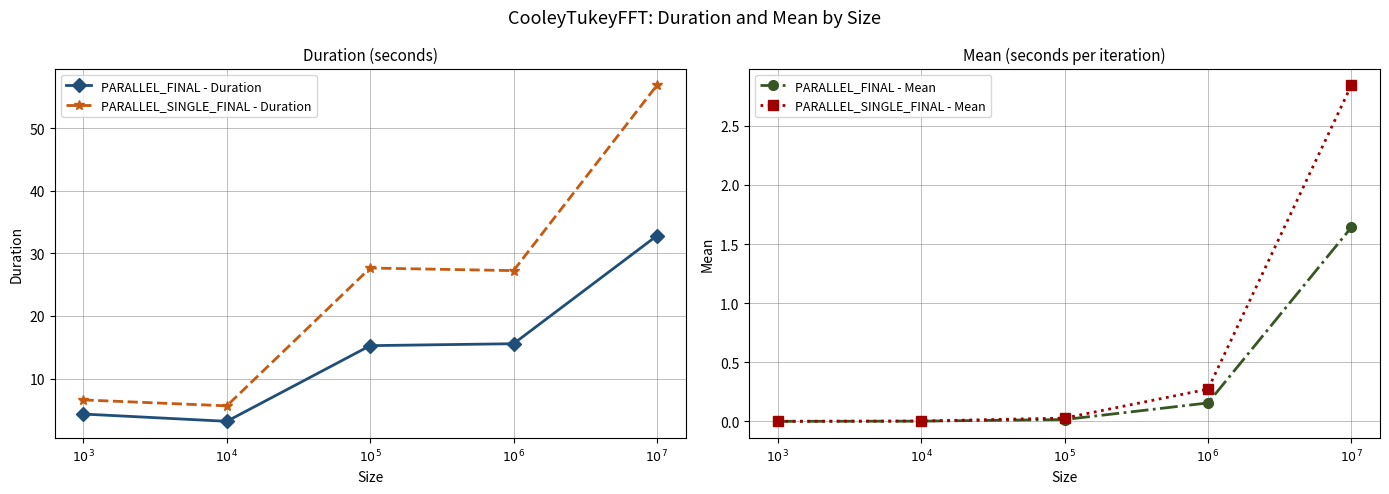

In PARALLEL_SINGLE_FINAL - Duration, how many points are lower than both neighbors (excluding endpoints)?

2